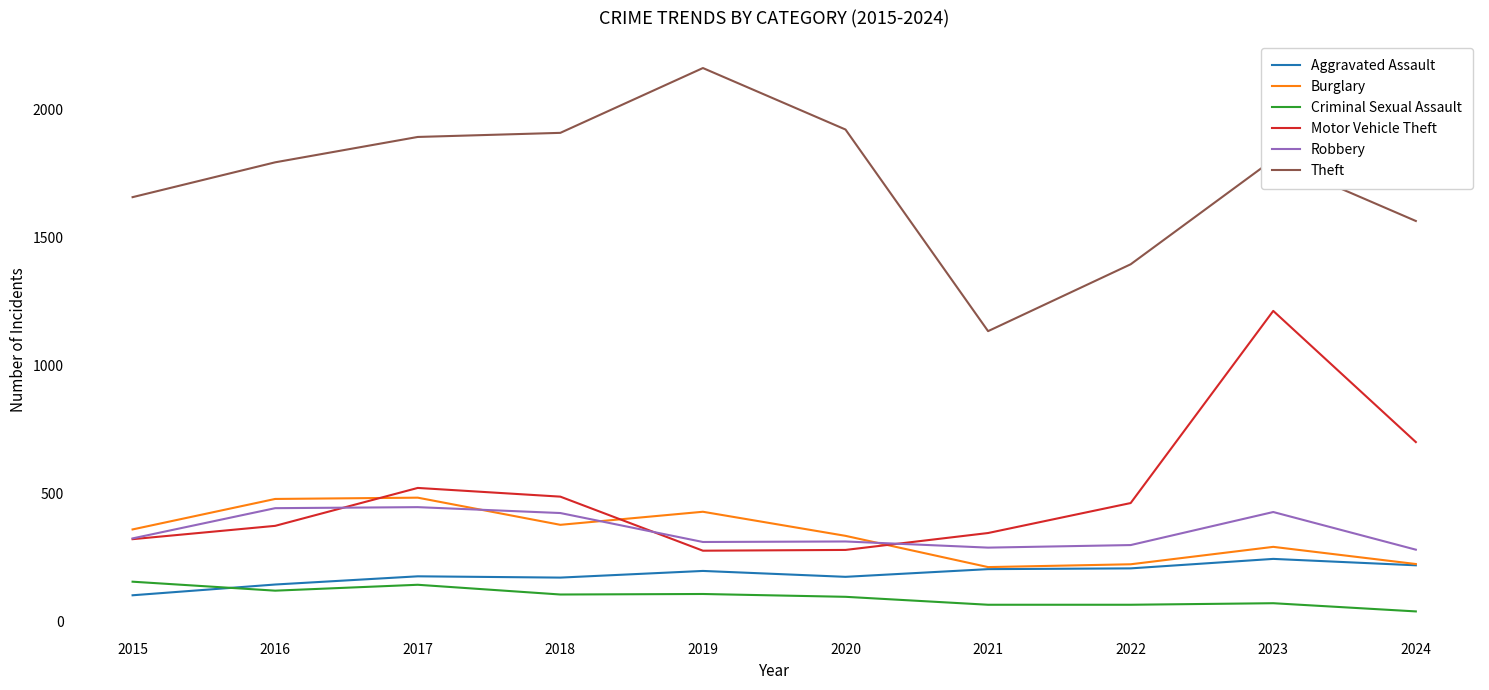

What is the sum of all Criminal Sexual Assault values?

976